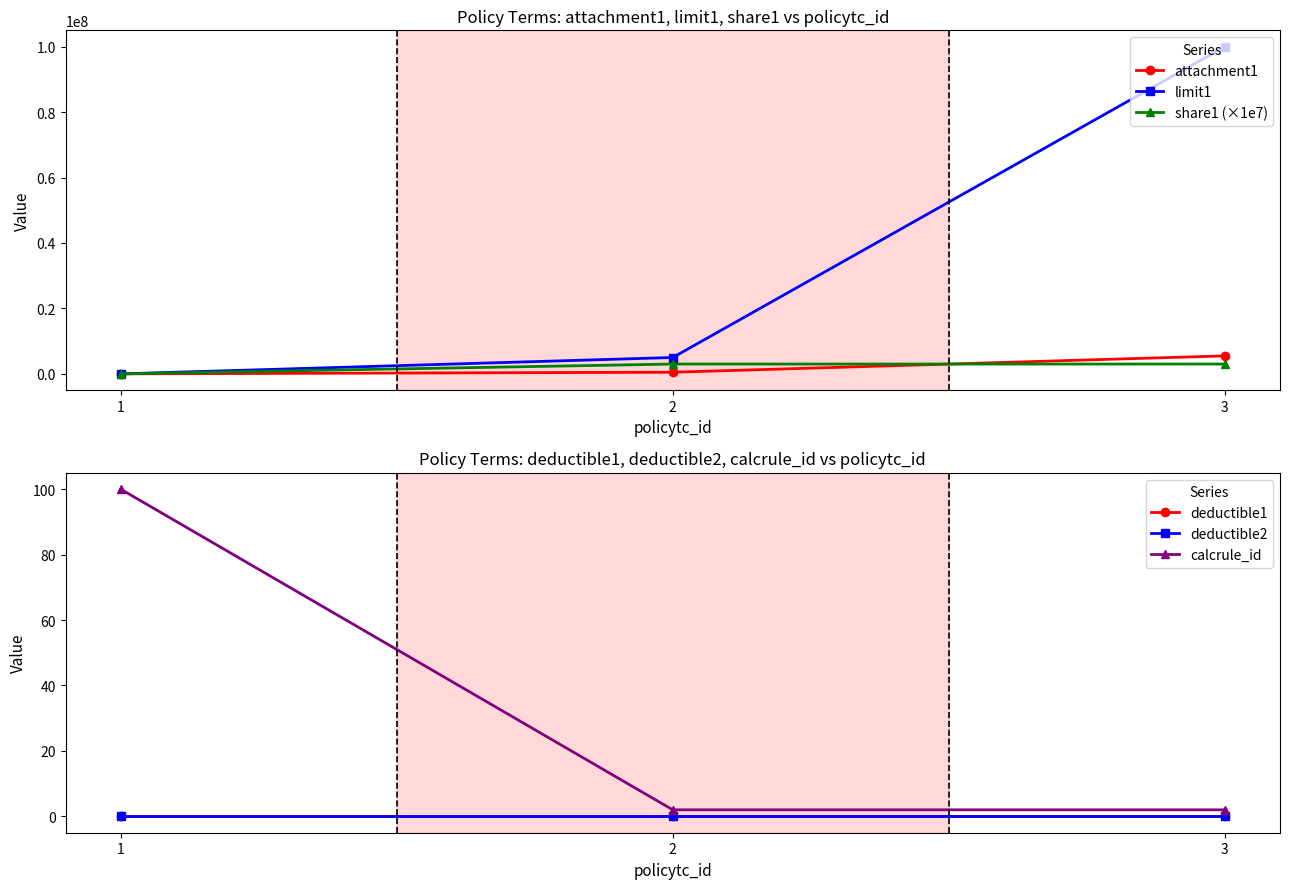

Is it true that deductible2 equals 0 at 1?

True